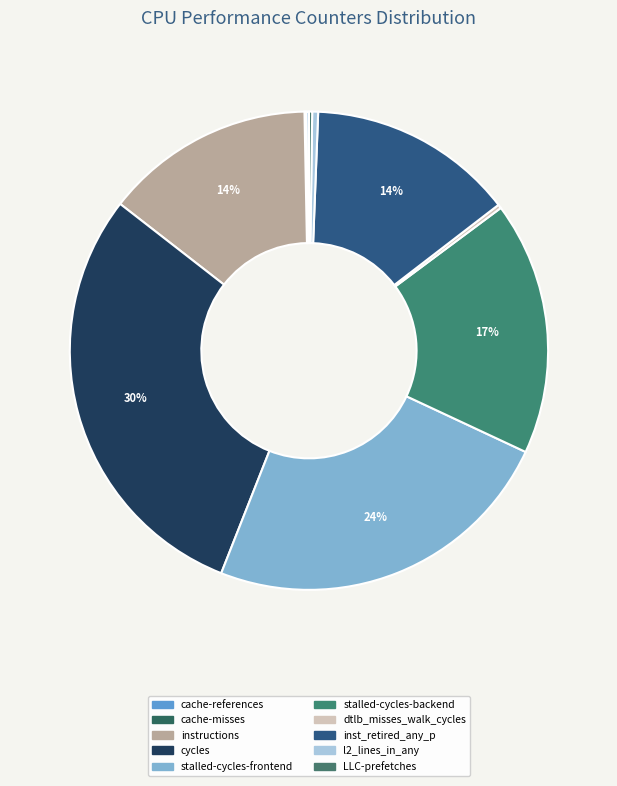

What is the smallest slice in the pie chart?

cache-misses